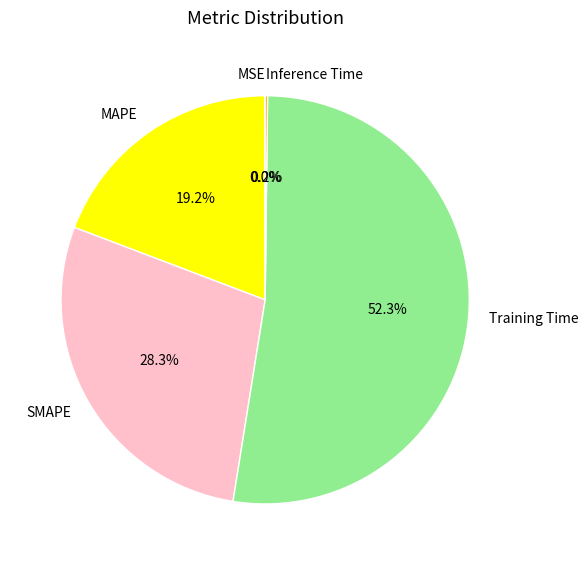

To the nearest percent, what is the difference between the SMAPE and Training Time slice percentages?

24%